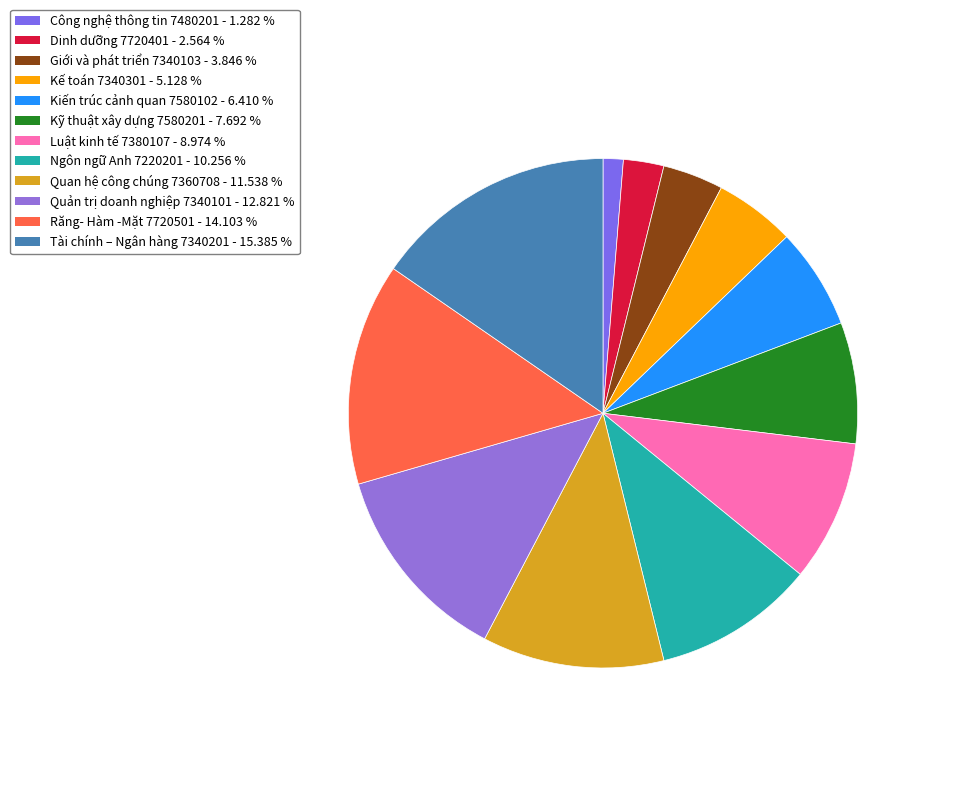

Which slice is the largest?

Tài chính – Ngân hàng 7340201